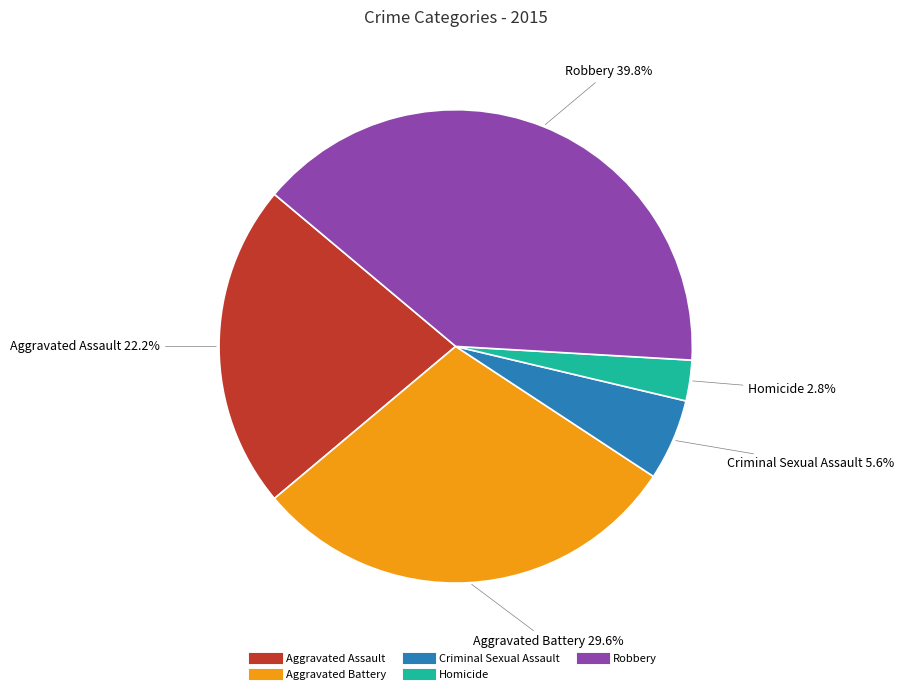

To the nearest percent, what portion does Robbery represent?

40%